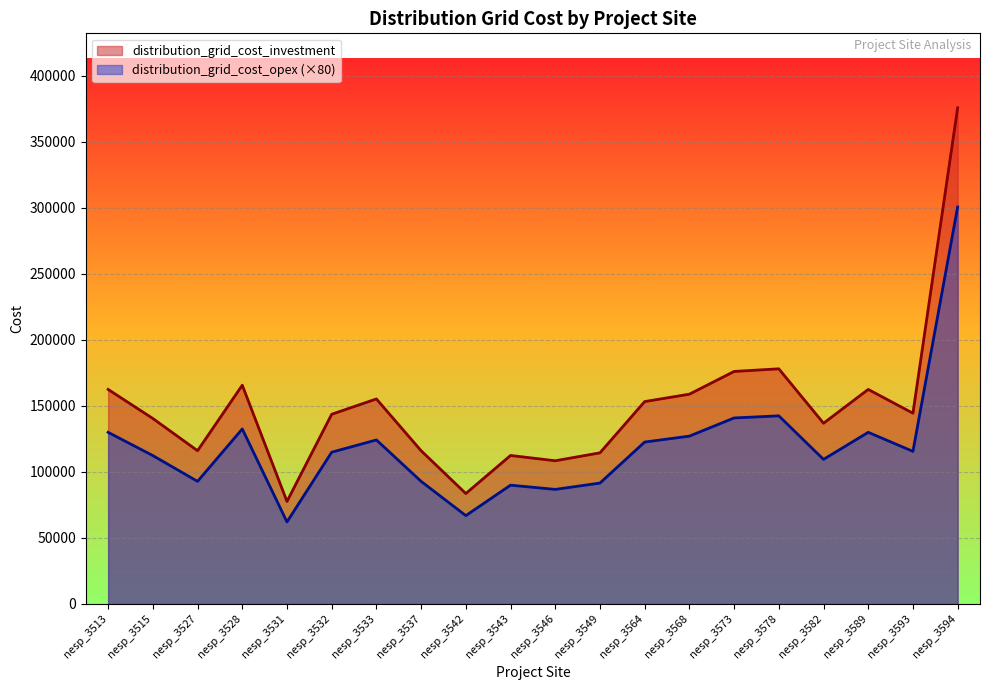

True or false: distribution_grid_cost_investment and distribution_grid_cost_opex cross at least once.

False